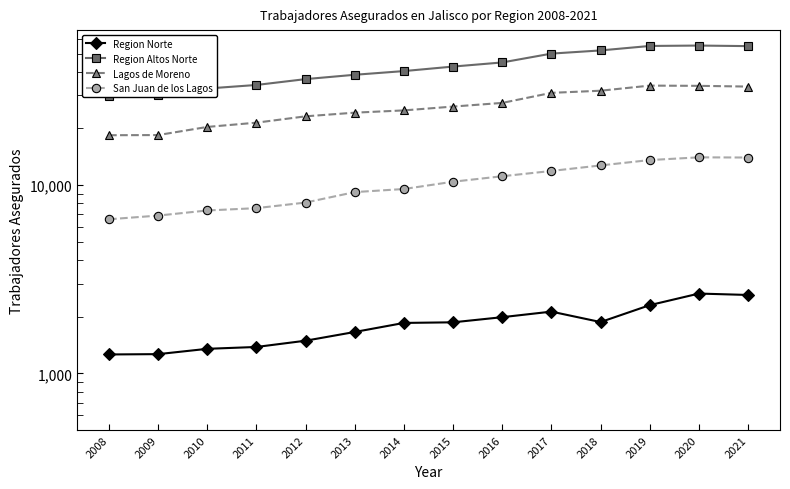

Rank the series at 2017 from highest to lowest value.

Region Altos Norte, Lagos de Moreno, San Juan de los Lagos, Region Norte